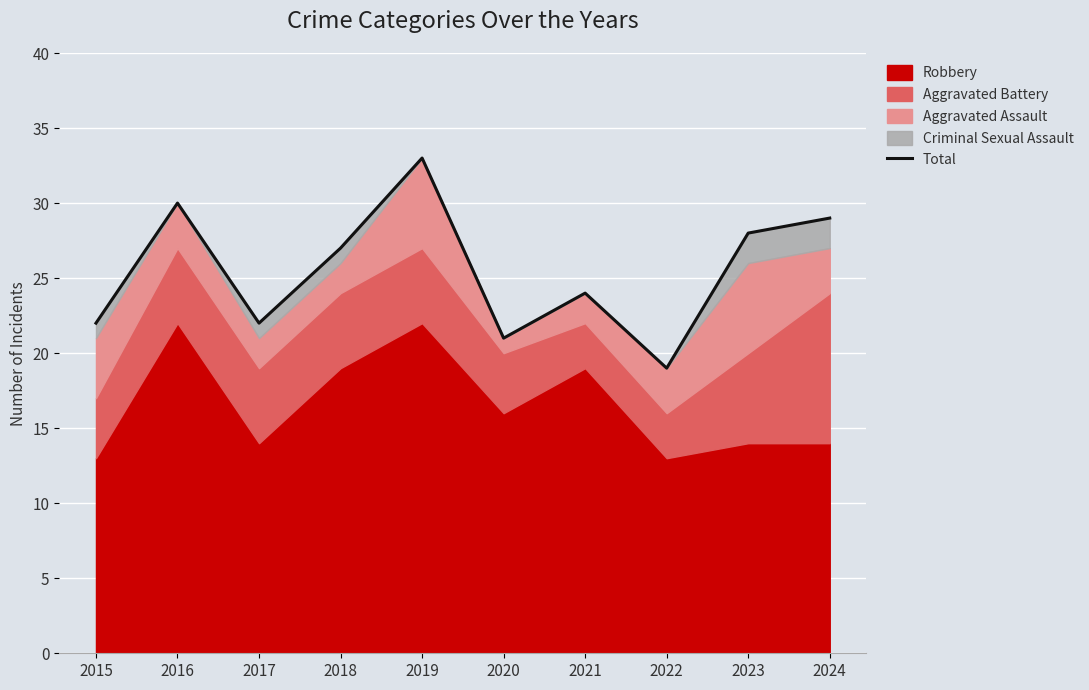

Reading left to right, list all the values displayed in this chart.

22	30	22	27	33	21	24	19	28	29